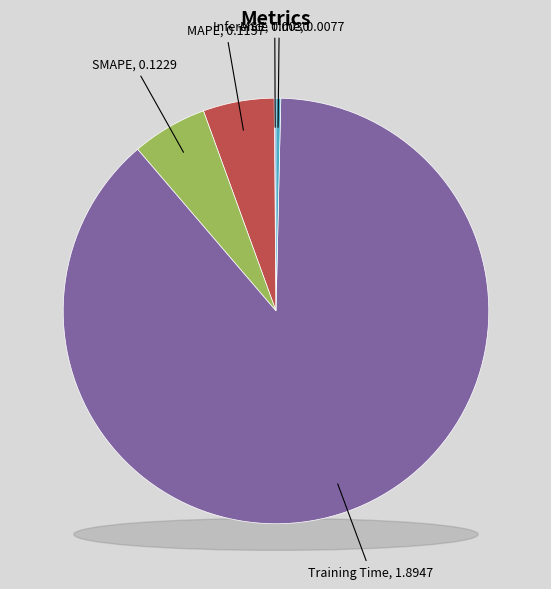

Combined, what portion of the pie is Training Time and SMAPE?

94.1%